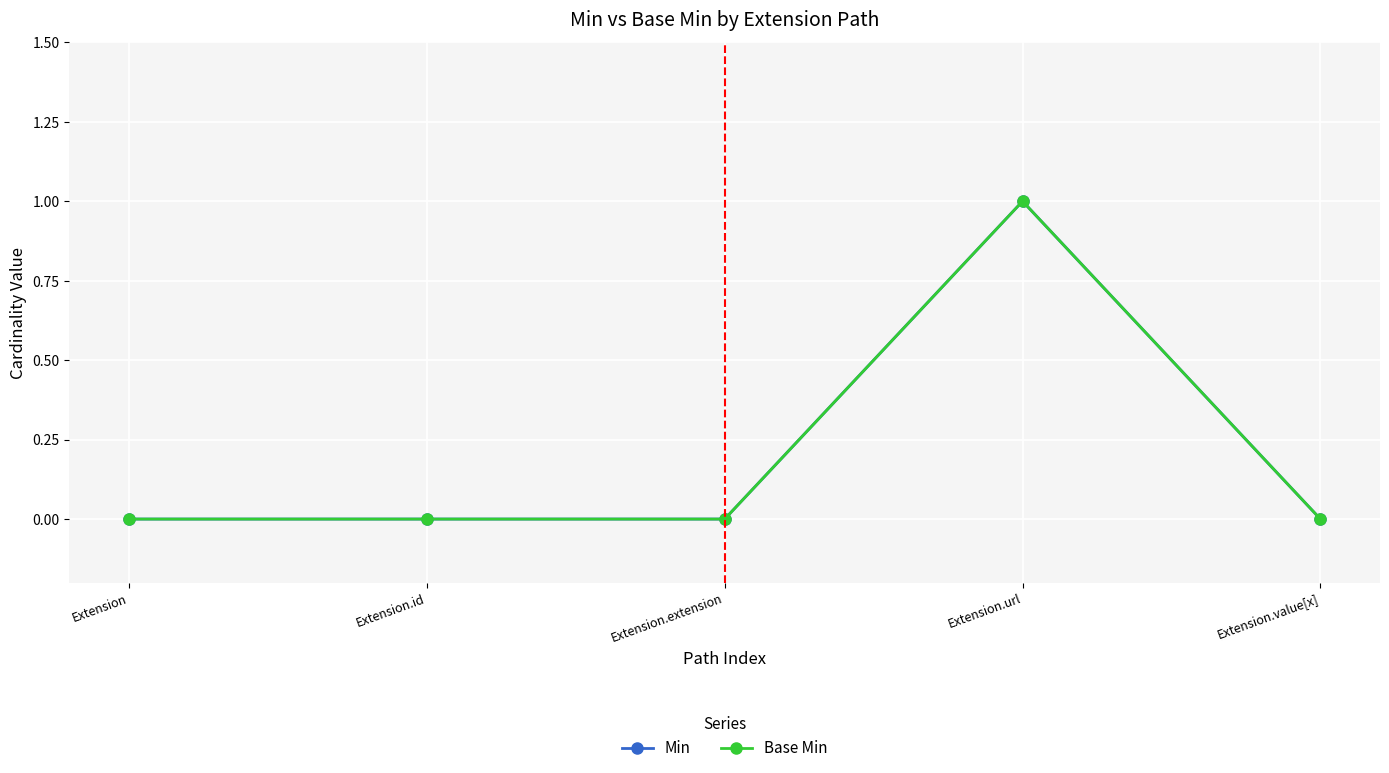

Reading right to left, extract all data points from this chart.

Min: Extension.value[x]=0	Extension.url=1	Extension.extension=0	Extension.id=0	Extension=0
Base Min: Extension.value[x]=0	Extension.url=1	Extension.extension=0	Extension.id=0	Extension=0